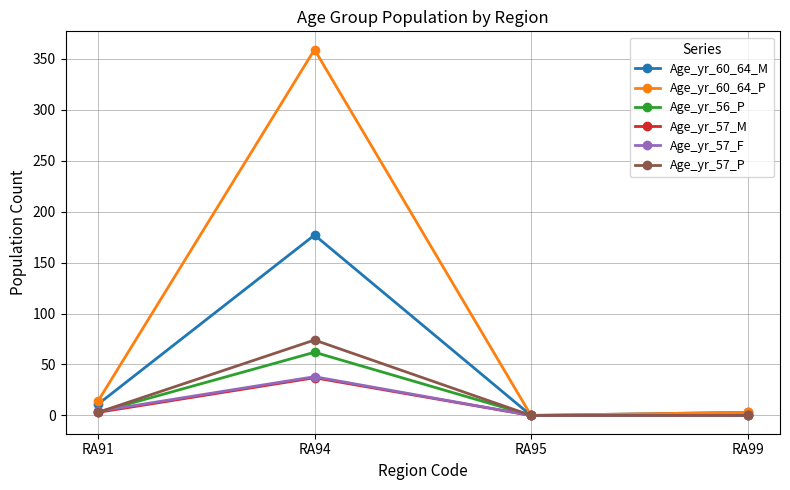

What is the total value across all series at RA94?

747